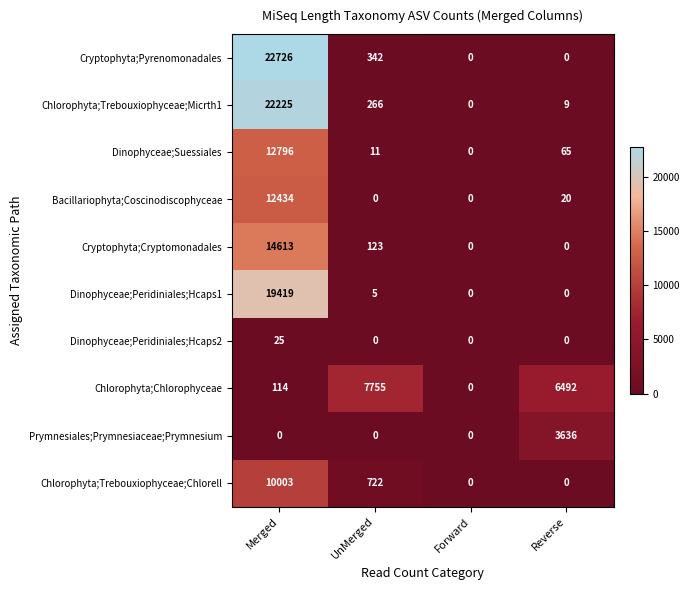

At how many categories does at least one series exceed 15702?

1